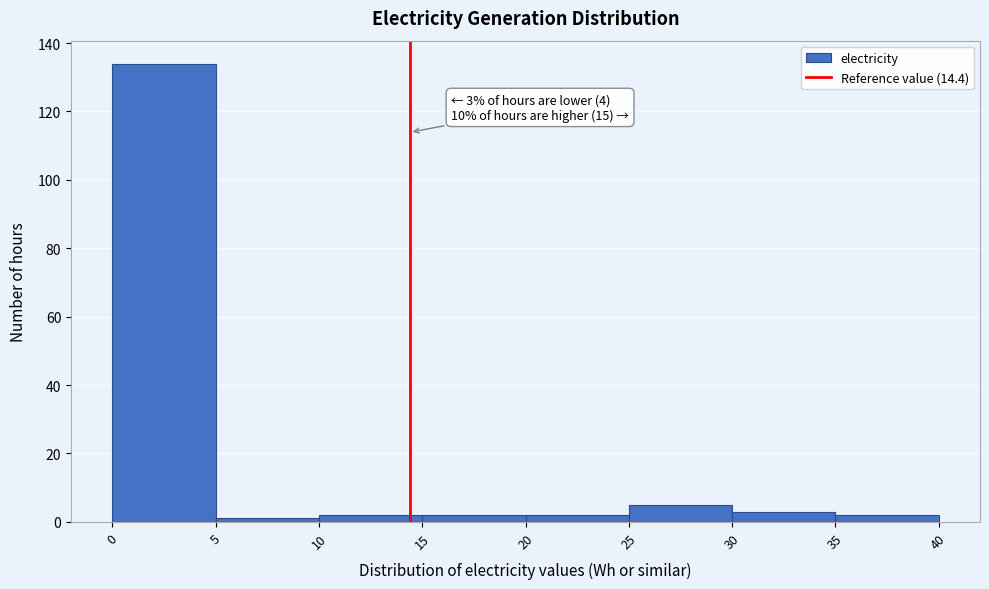

Over which range of the x-axis is the bar tallest?

0 to 5